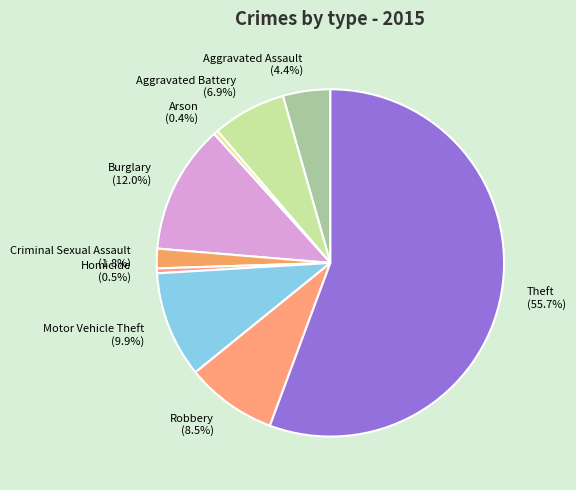

Between Homicide and Theft, which is larger?

Theft